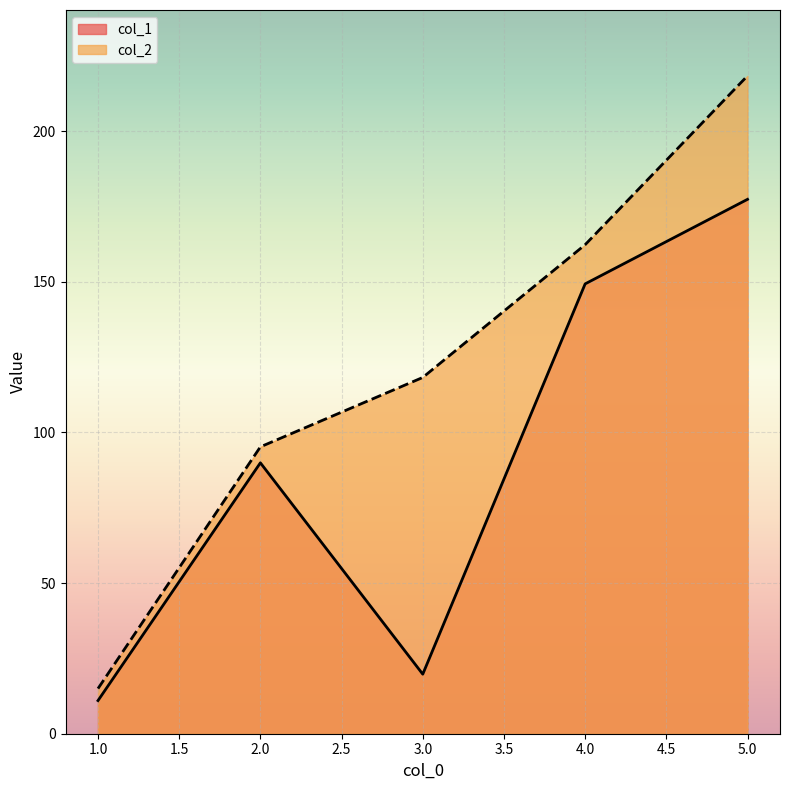

Which label corresponds to the largest value in the chart?

5.0